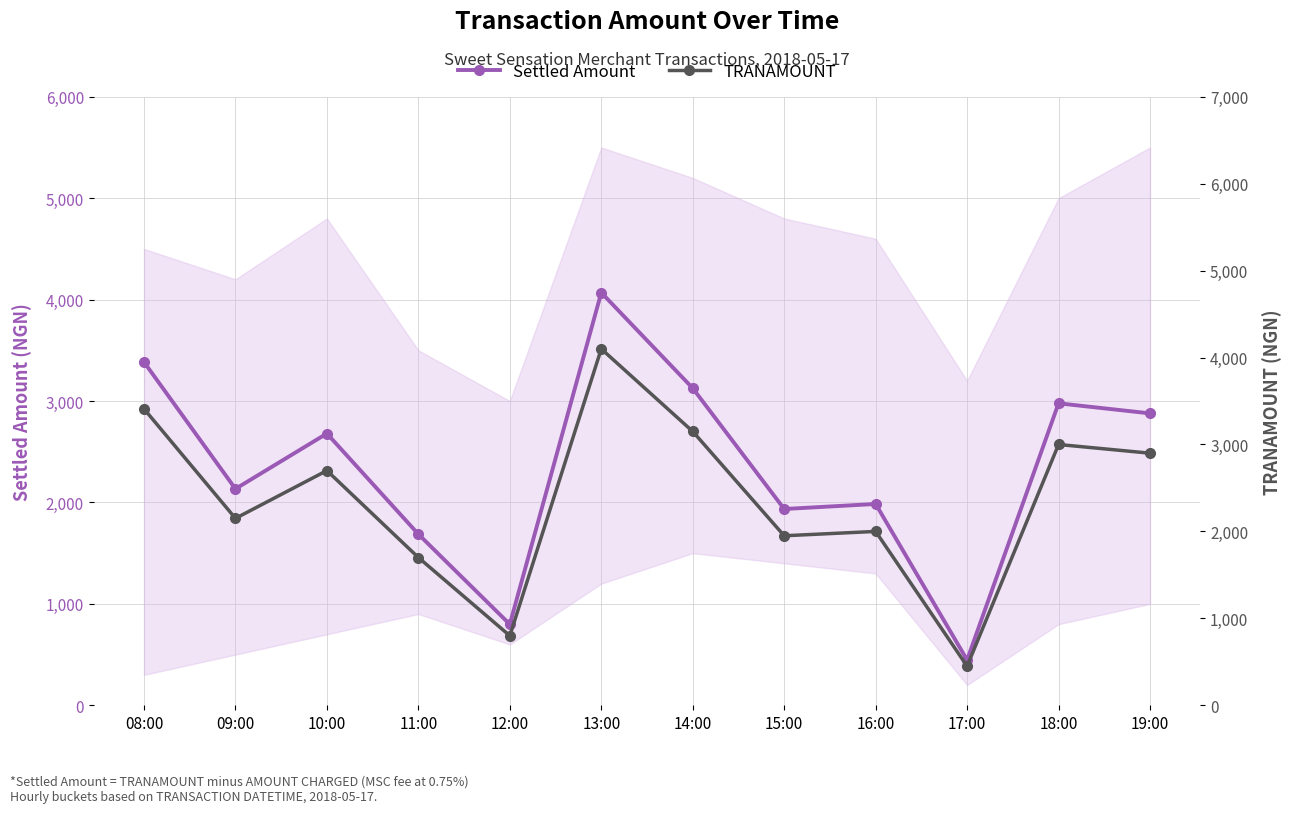

The Settled Amount series shows 2614.4 at 15:00. True or false?

False